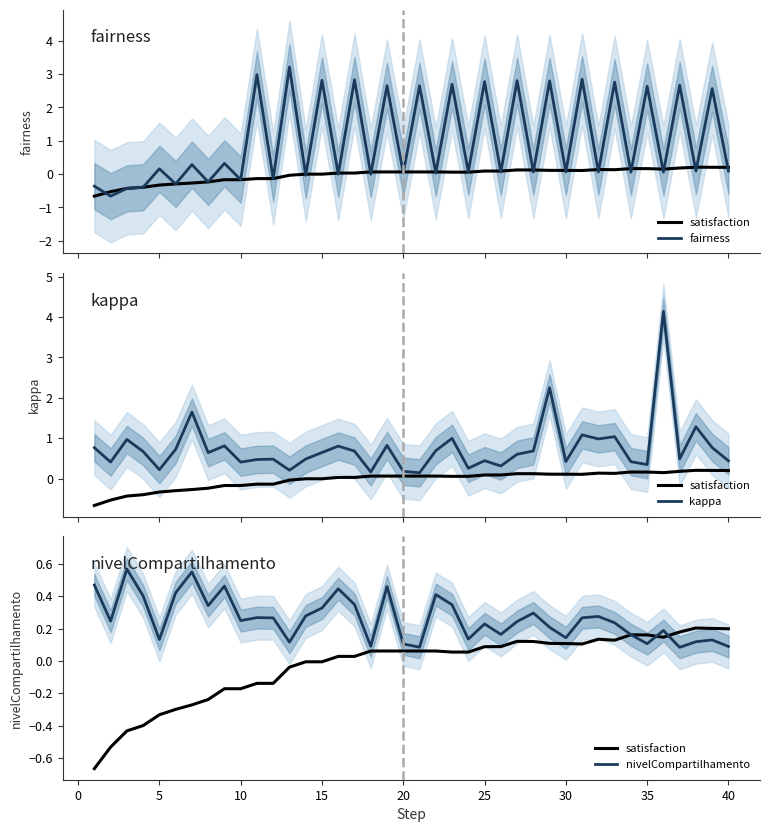

Reading right to left, transcribe all the data shown in this chart.

satisfaction: 0.2	0.2	0.2	0.2	0.1	0.2	0.2	0.1	0.1	0.1	0.1	0.1	0.1	0.1	0.1	0.1	0.1	0.1	0.1	0.1	0.1	0.1	0.1	0.0	0.0	-0.0	-0.0	-0.0	-0.1	-0.1	-0.2	-0.2	-0.2	-0.3	-0.3	-0.3	-0.4	-0.4	-0.5	-0.7
fairness: 0.1	2.6	0.1	2.7	0.1	2.6	0.1	2.8	0.1	2.8	0.1	2.8	0.1	2.8	0.1	2.8	0.1	2.7	0.0	2.7	0.0	2.7	-0.0	2.8	-0.0	2.8	-0.0	3.2	-0.1	3.0	-0.2	0.3	-0.2	0.3	-0.3	0.2	-0.4	-0.4	-0.7	-0.4
kappa: 0.4	0.8	1.3	0.5	4.1	0.3	0.4	1.0	1.0	1.1	0.4	2.2	0.7	0.6	0.3	0.4	0.3	1.0	0.7	0.1	0.2	0.8	0.2	0.7	0.8	0.6	0.5	0.2	0.5	0.5	0.4	0.8	0.6	1.6	0.7	0.2	0.7	1.0	0.4	0.8
nivelCompartilhamento: 0.1	0.1	0.1	0.1	0.2	0.1	0.2	0.2	0.3	0.3	0.1	0.2	0.3	0.2	0.2	0.2	0.1	0.3	0.4	0.1	0.1	0.5	0.1	0.3	0.4	0.3	0.3	0.1	0.3	0.3	0.2	0.5	0.3	0.6	0.4	0.1	0.4	0.6	0.2	0.5